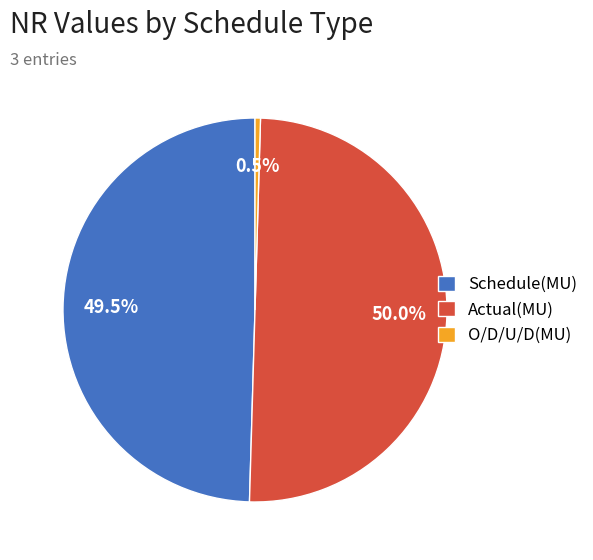

What percentage do Actual(MU) and O/D/U/D(MU) together represent?

50.5%